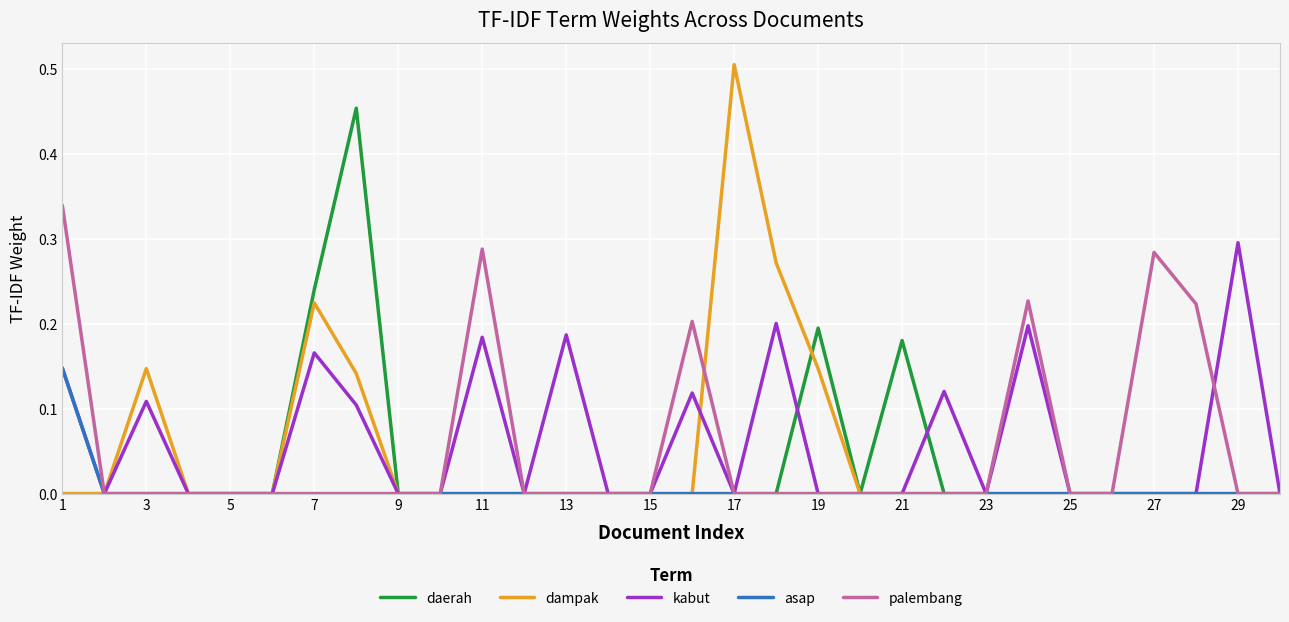

Which series has the widest spread of values?

dampak